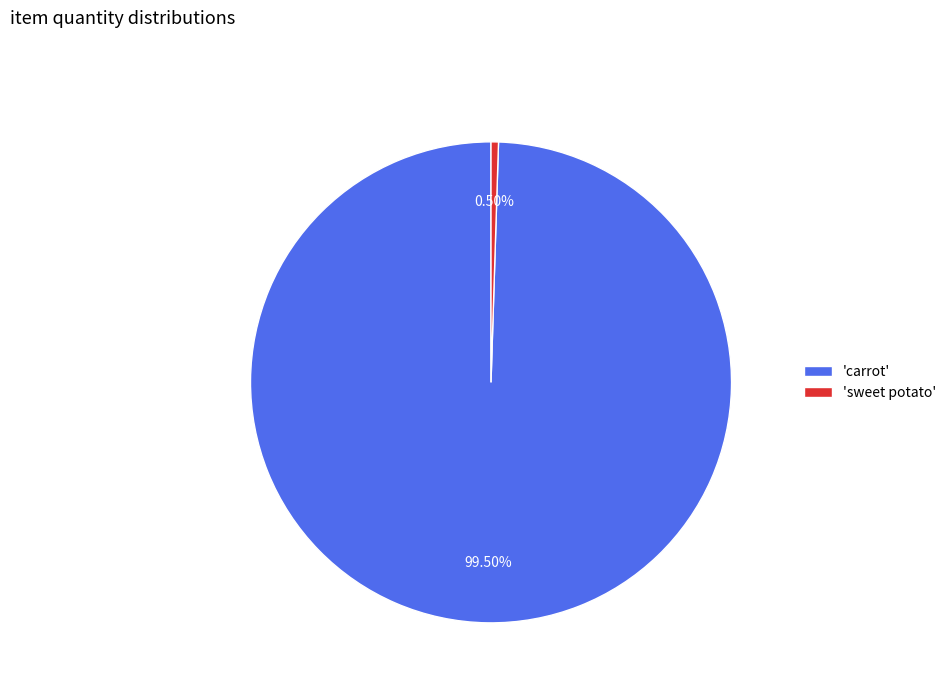

Which has a higher value, 'sweet potato' or 'carrot'?

'carrot'